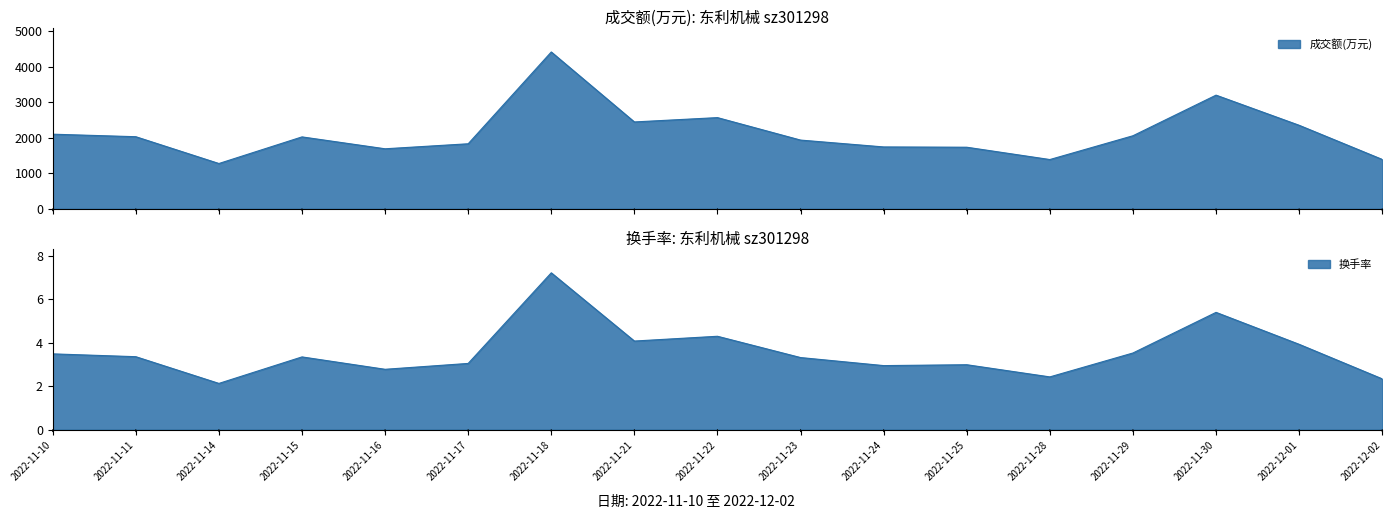

What is the label of the 17th point from the right?

2022-11-10